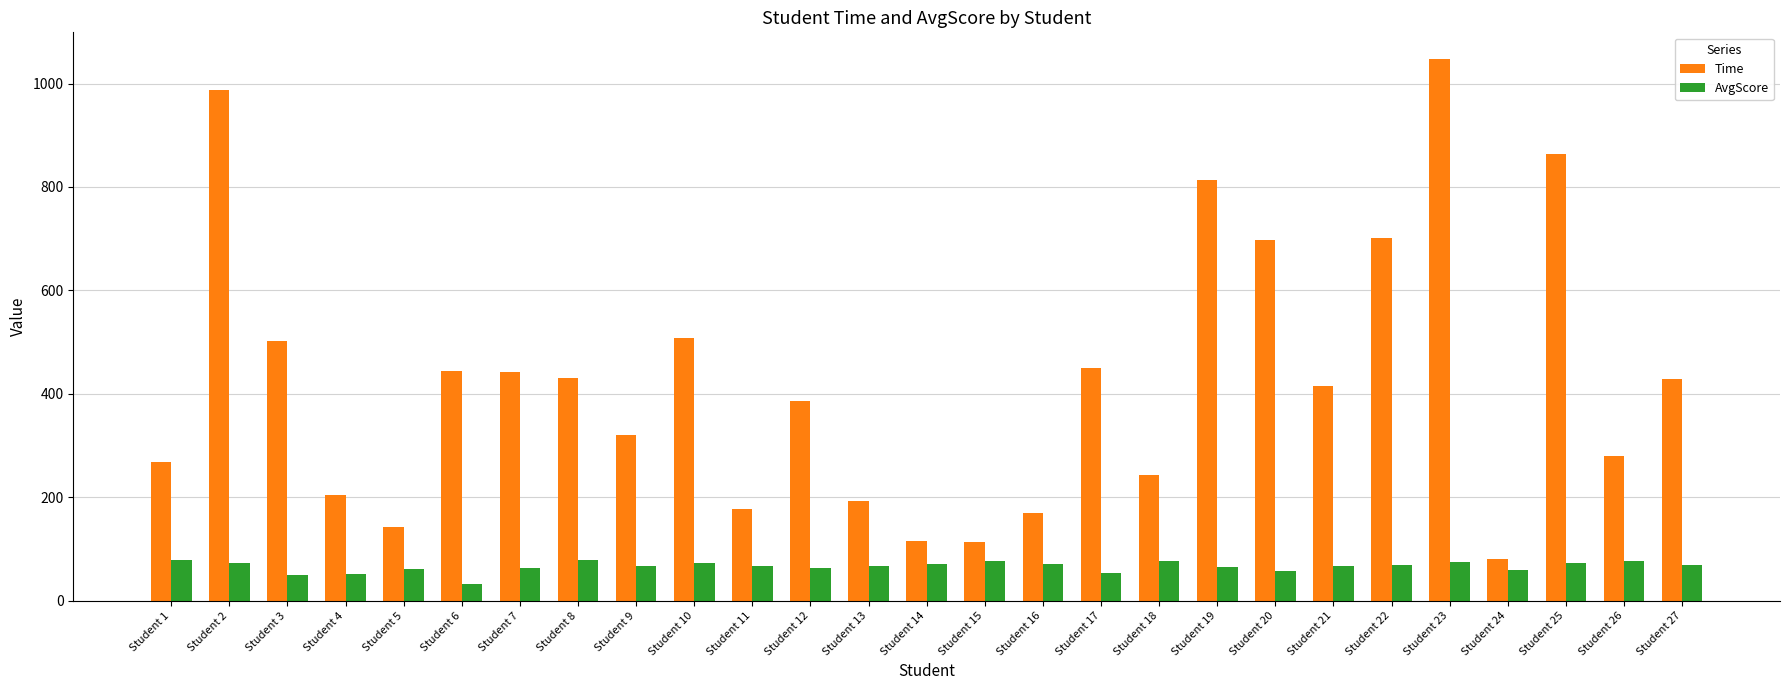

At which label does Time reach its peak?

Student 23